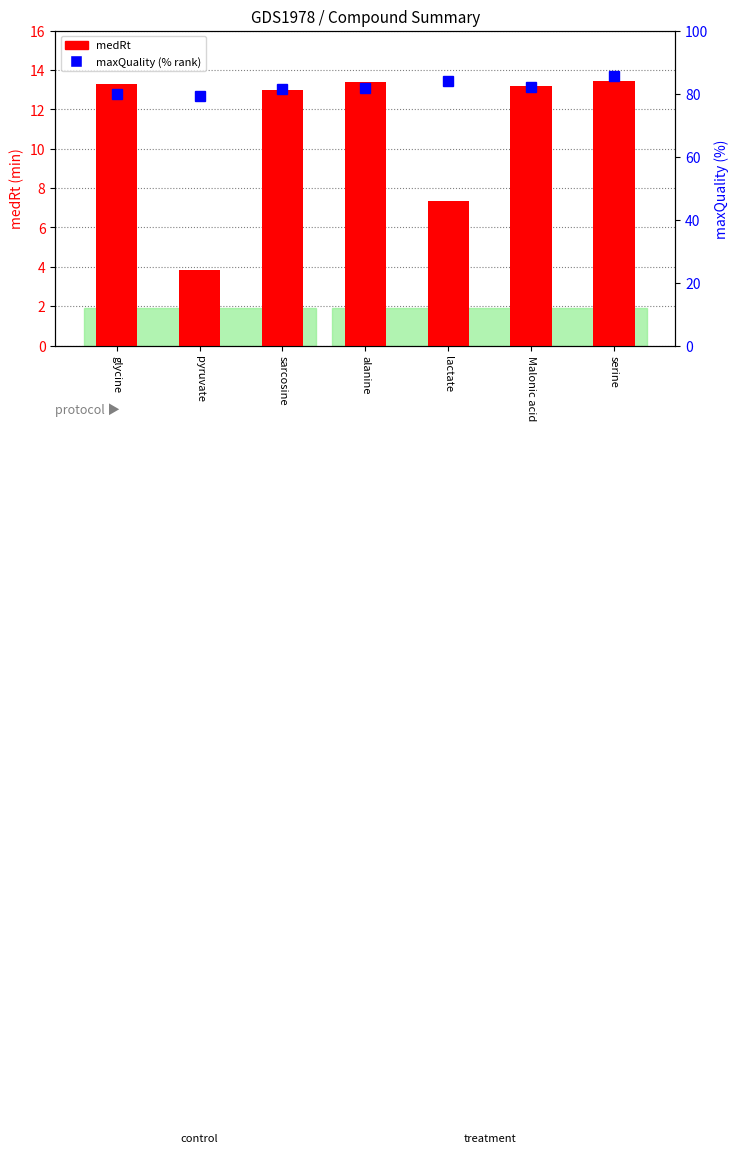

Rank the series at lactate from lowest to highest value.

medRt, maxQuality (% rank)